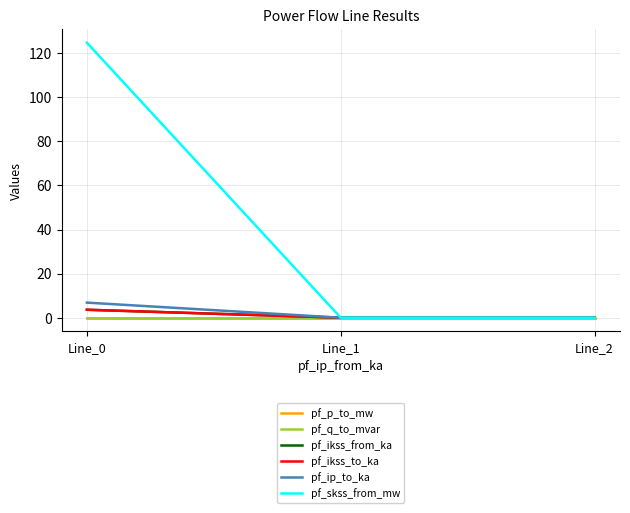

True or false: pf_ikss_from_ka has a value of 3.6 at Line_0.

True